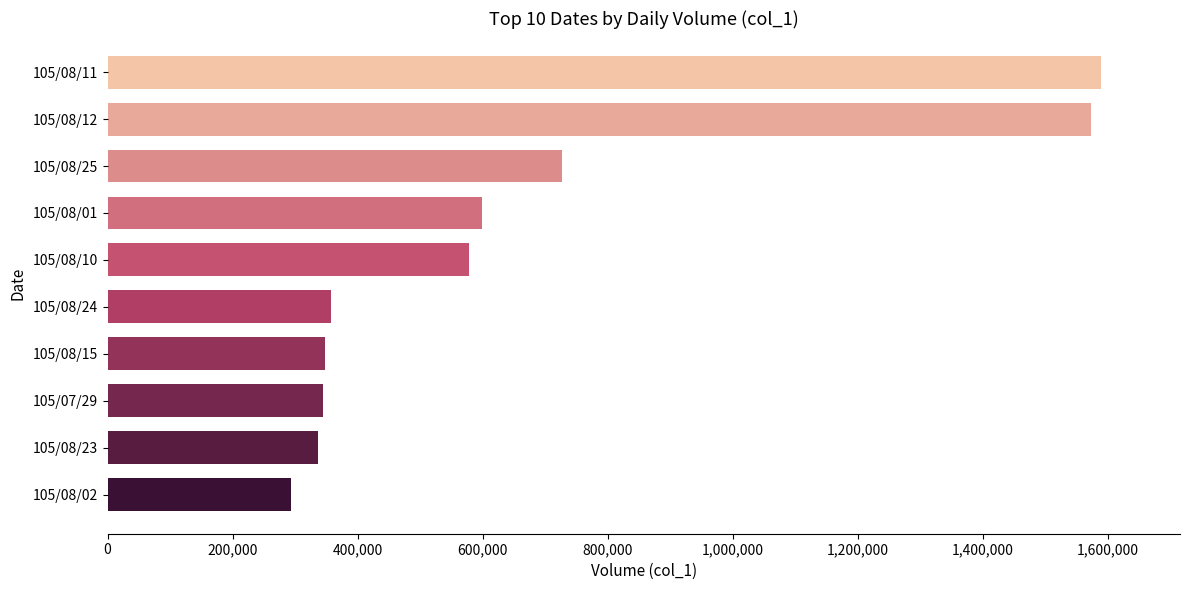

Where is the data nearest to the value 941000?

105/08/25